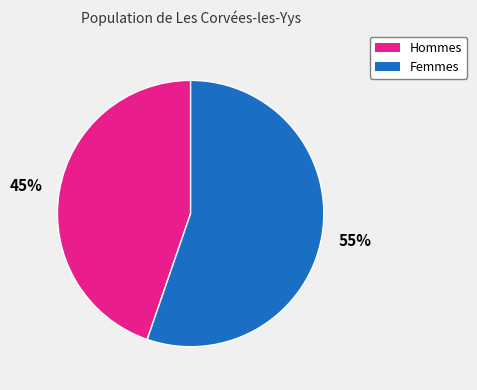

Approximately how many times larger is the value at Hommes compared to Femmes?

0.8